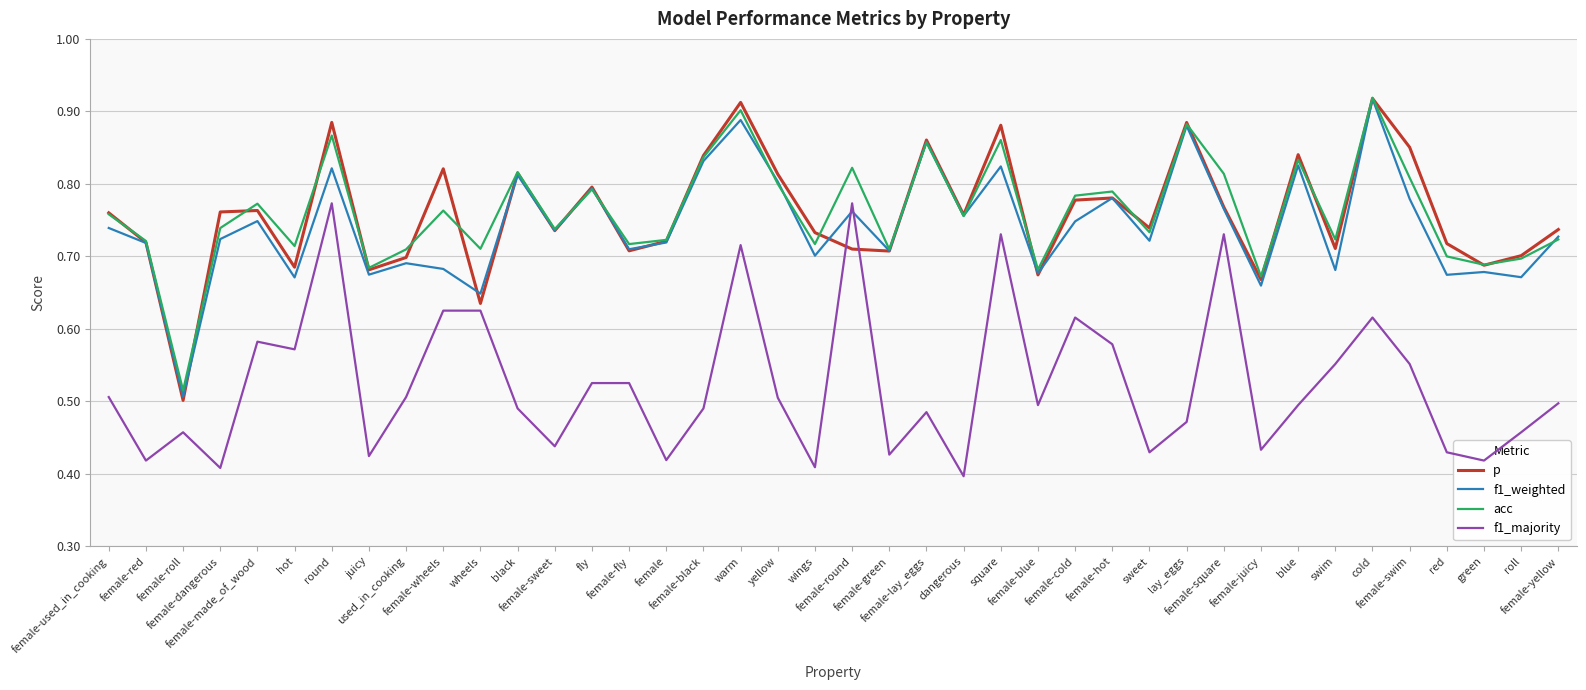

The value of acc at female-used_in_cooking is 0.8. True or false?

True